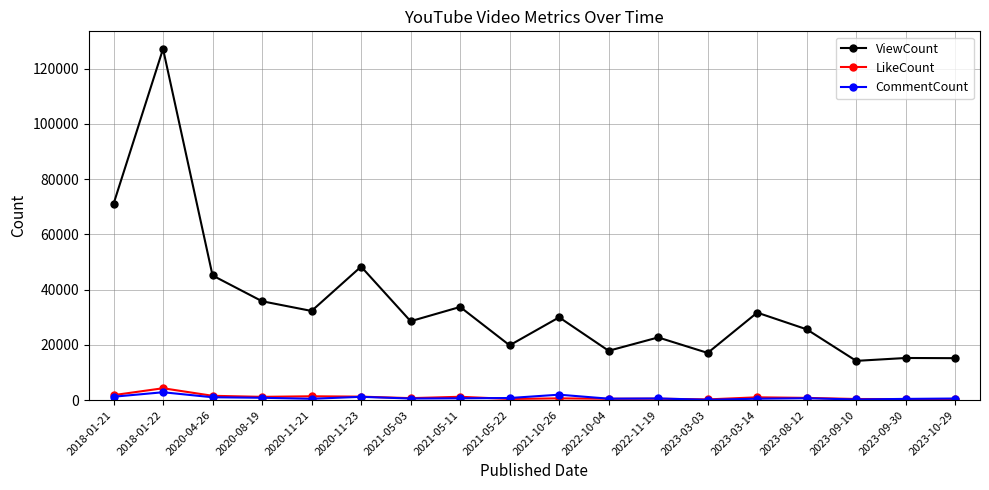

What position from the left is 2020-11-21?

5